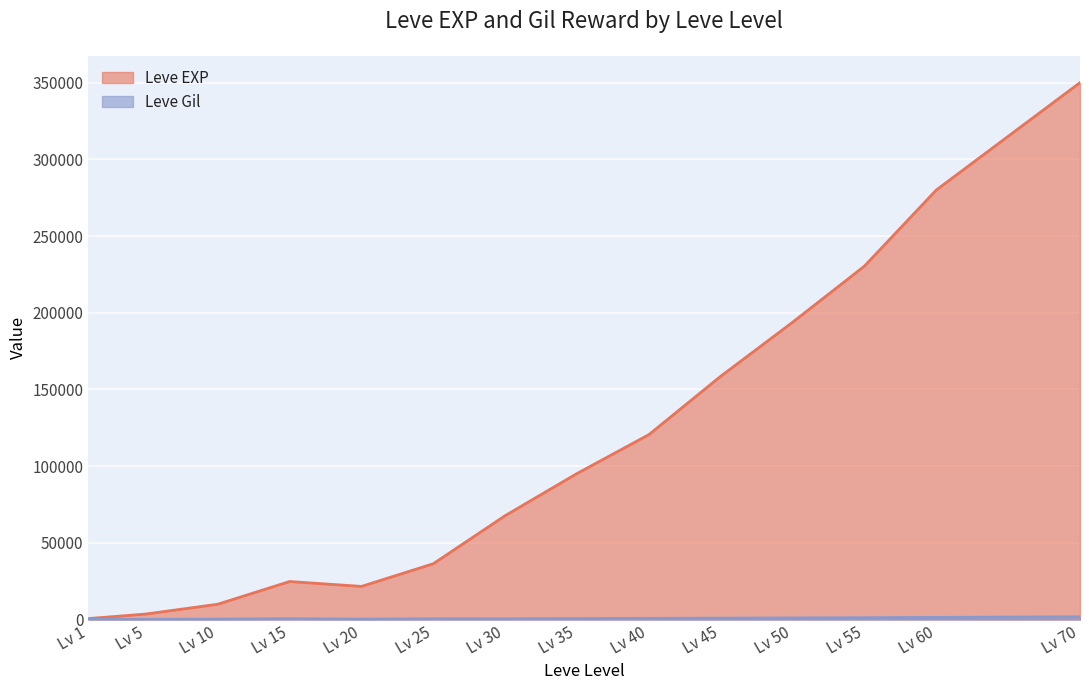

True or false: Leve Gil and Leve EXP intersect in this chart.

False